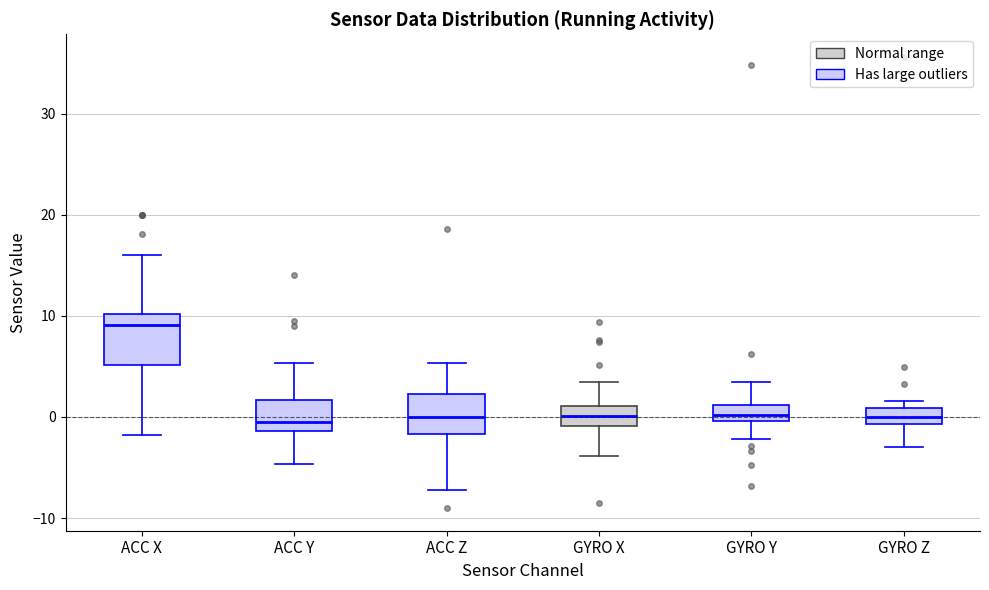

Reading left to right, transcribe this box plot: for each box, give where its median line is, the range the box spans, and where its two whiskers end, as read against the y-axis. The values are not printed on the chart, so give them approximately, as read against the axis.

ACC X: median 9, box 5 to 10, whiskers -2 to 16
ACC Y: median 0, box -1 to 2, whiskers -5 to 5
ACC Z: median 0, box -2 to 2, whiskers -7 to 5
GYRO X: median 0, box -1 to 1, whiskers -4 to 3
GYRO Y: median 0 (inside the box), box 0 to 1, whiskers -2 to 3
GYRO Z: median 0, box -1 to 1, whiskers -3 to 2